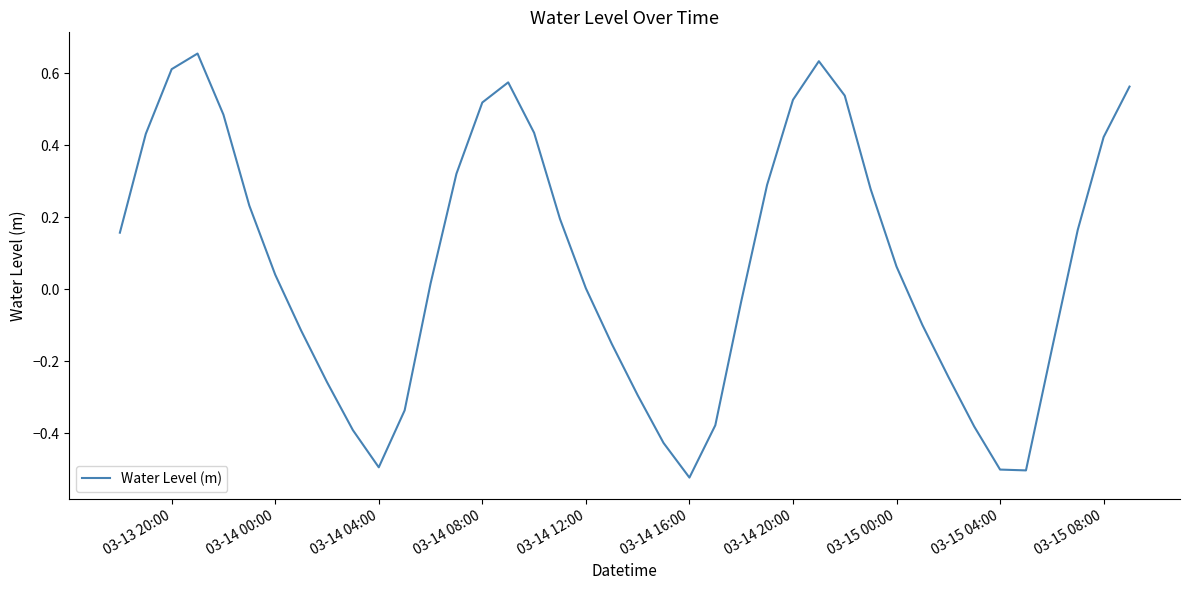

What is the difference between the maximum and minimum values?

1.2